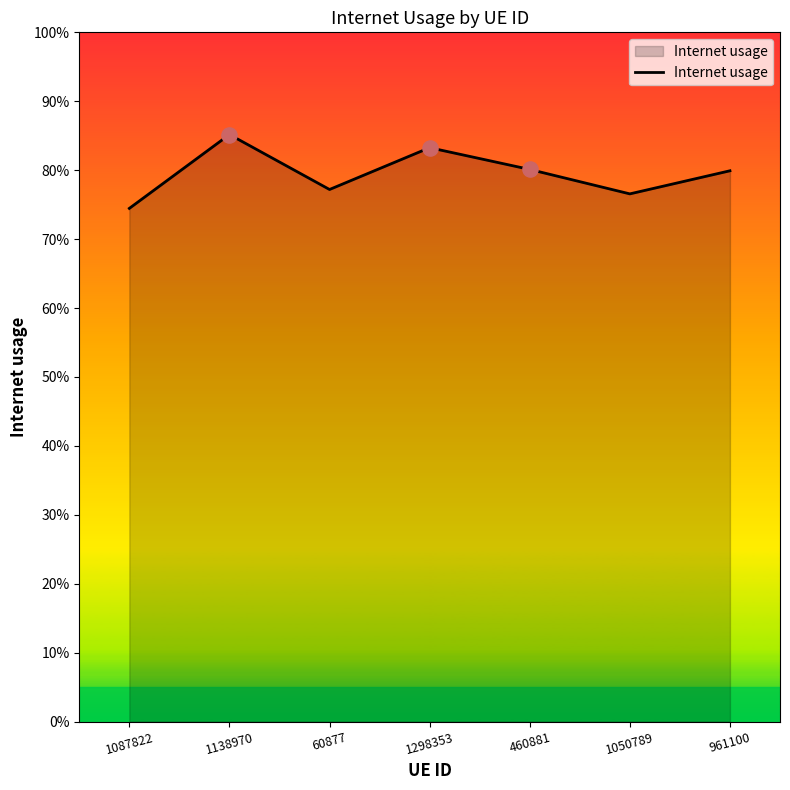

What is the change in value from 1138970 to 60877?

-0.1